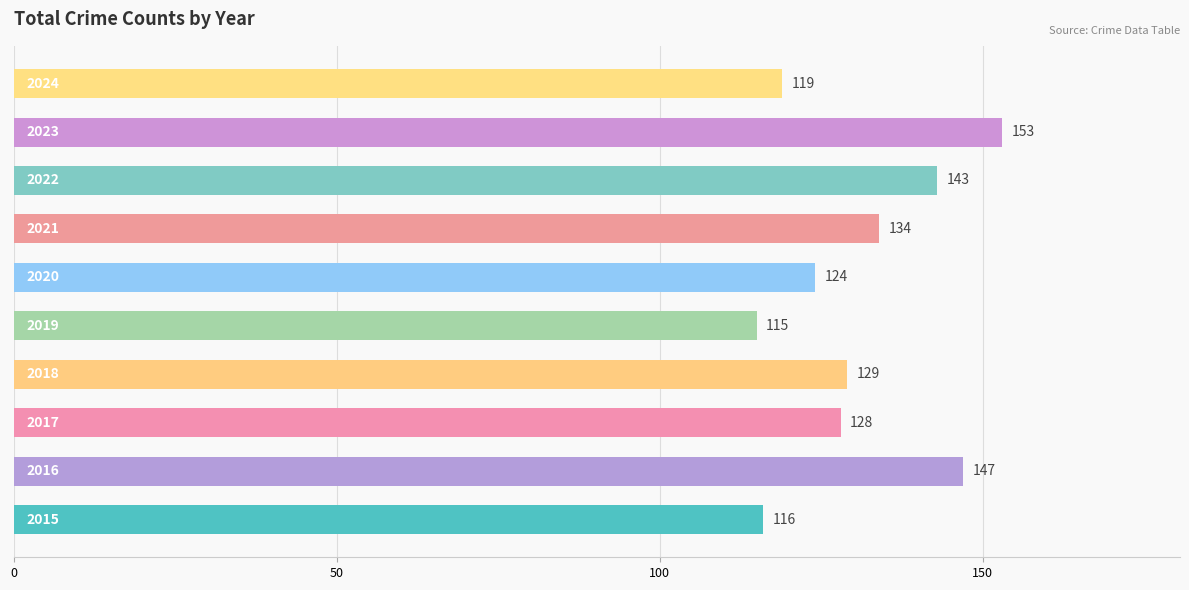

What is the greatest value displayed?

153